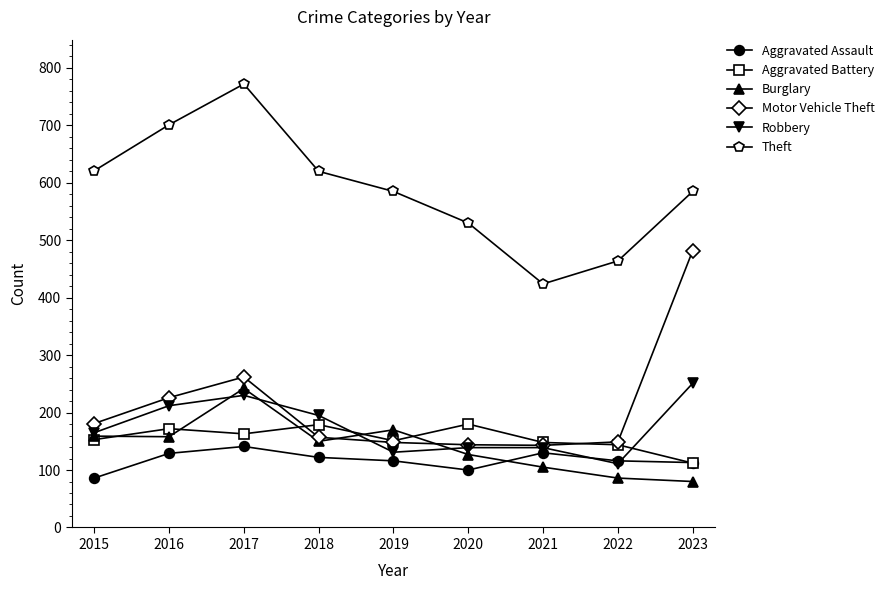

What is the difference between the Burglary values at 2020 and 2018?

23